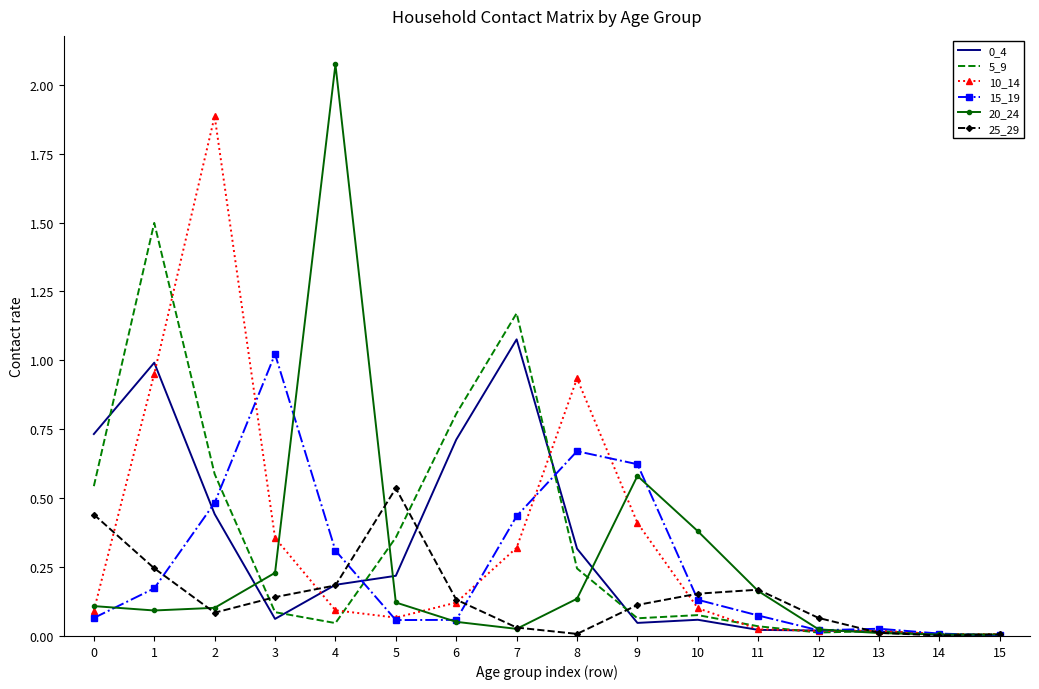

Which series has the widest spread of values?

20_24